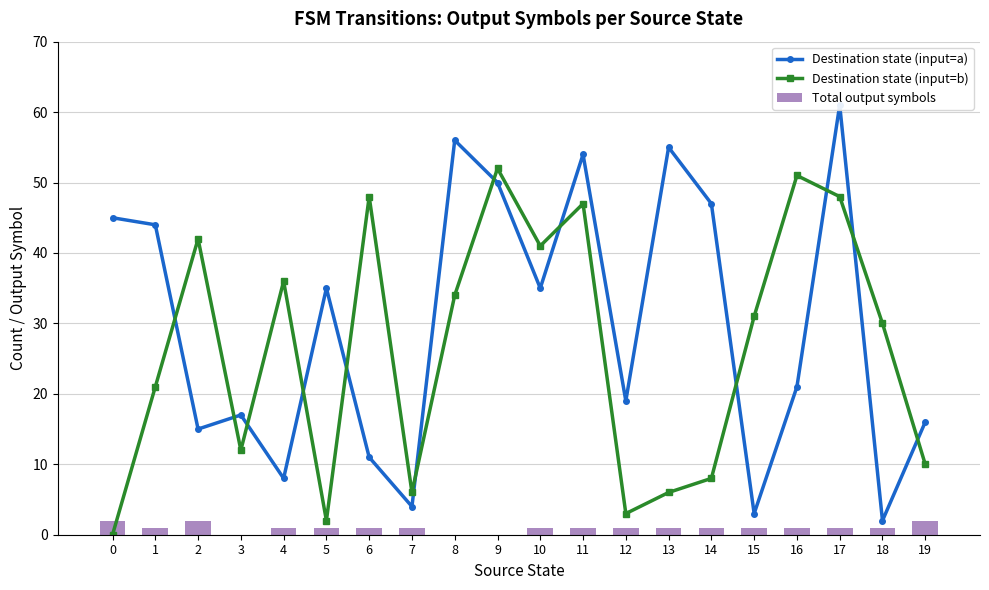

List the labels in order of Total output symbols value, smallest first.

3, 8, 9, 1, 4, 5, 6, 7, 10, 11, 12, 13, 14, 15, 16, 17, 18, 0, 2, 19